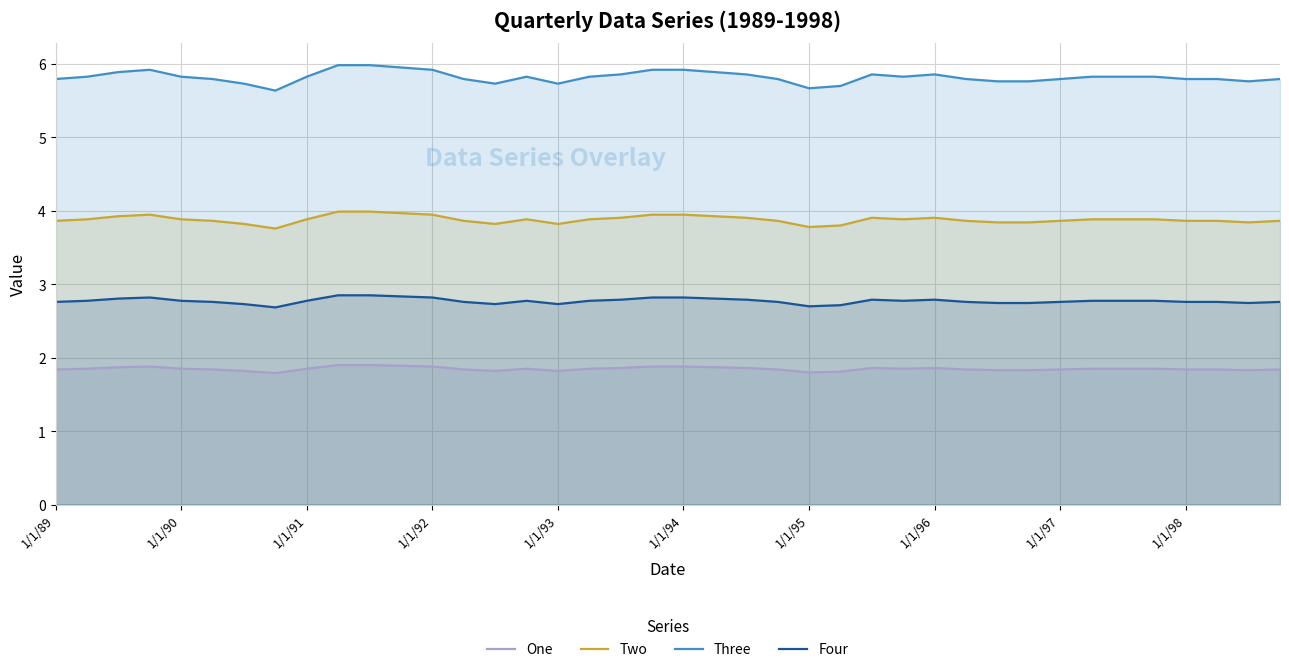

Does the chart have visible grid lines?

Yes